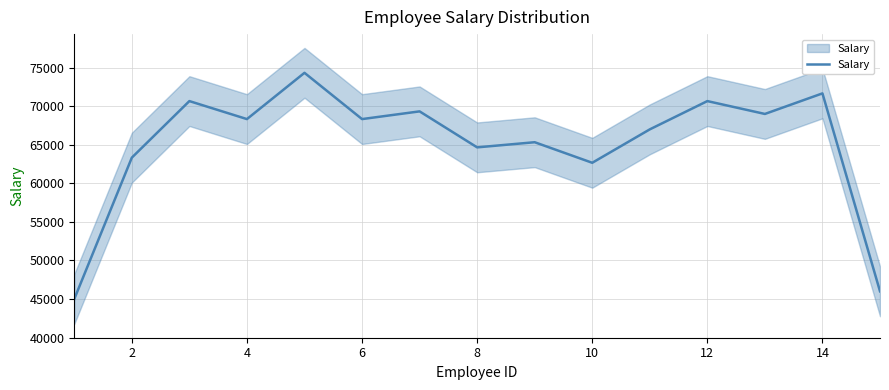

How many lines are shown in the chart?

1